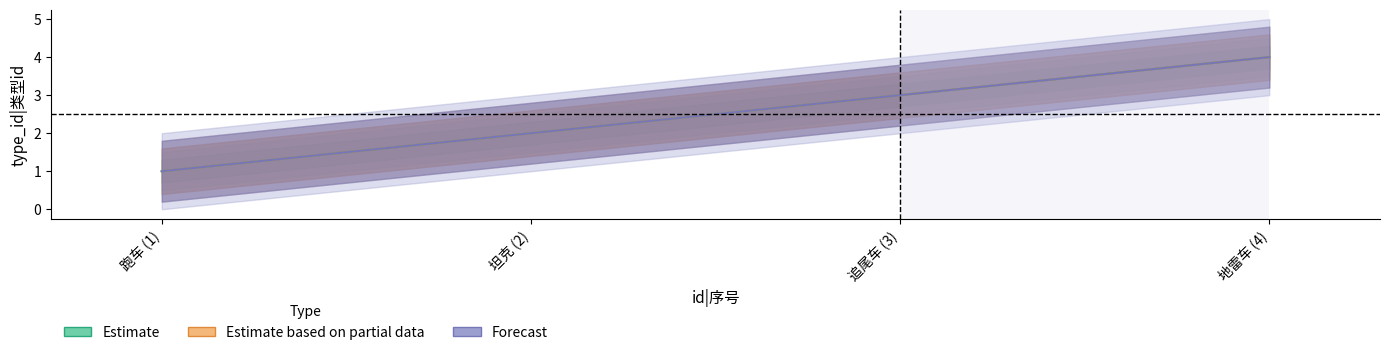

Where is Forecast nearest to the value 2?

坦克 (2)